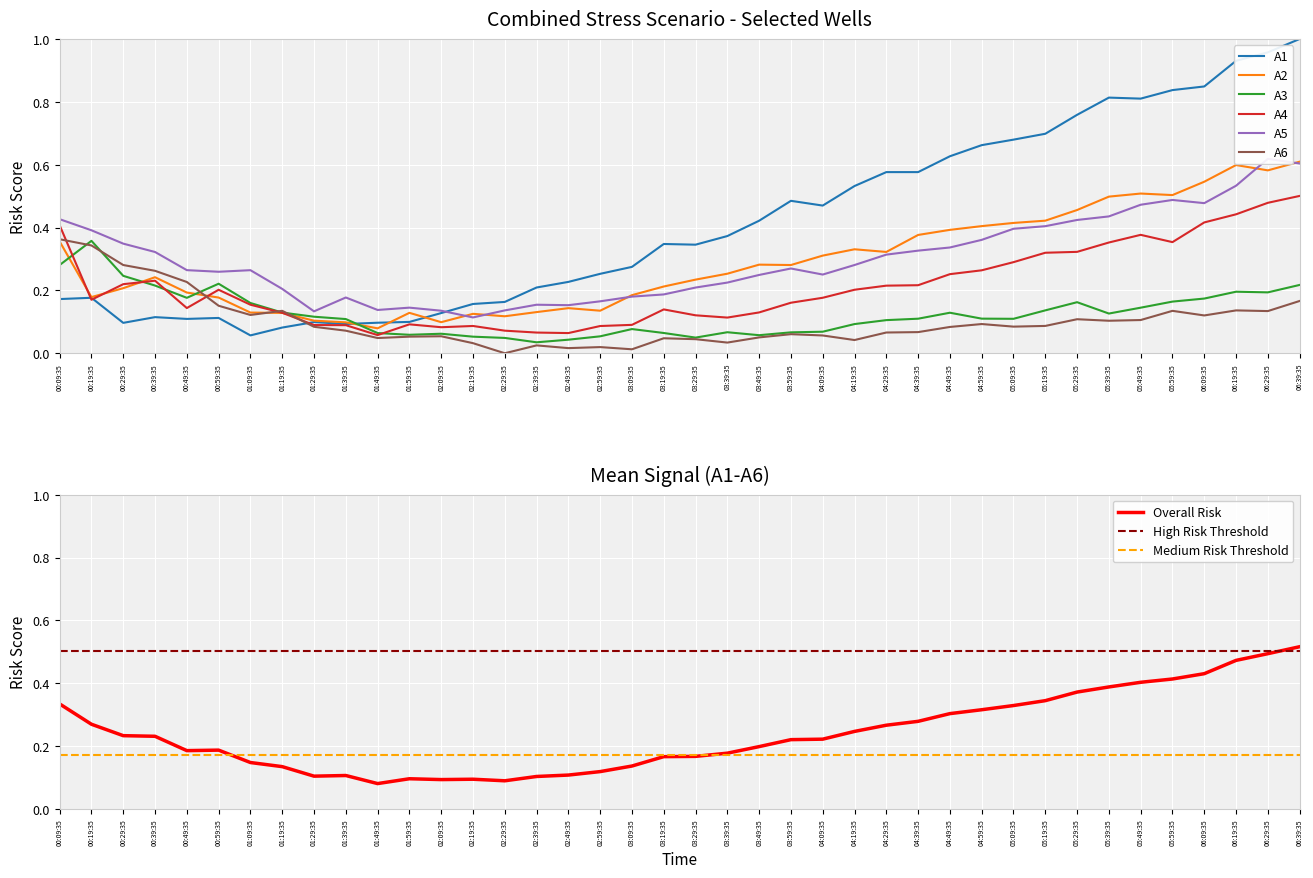

How many lines are shown in the chart?

6